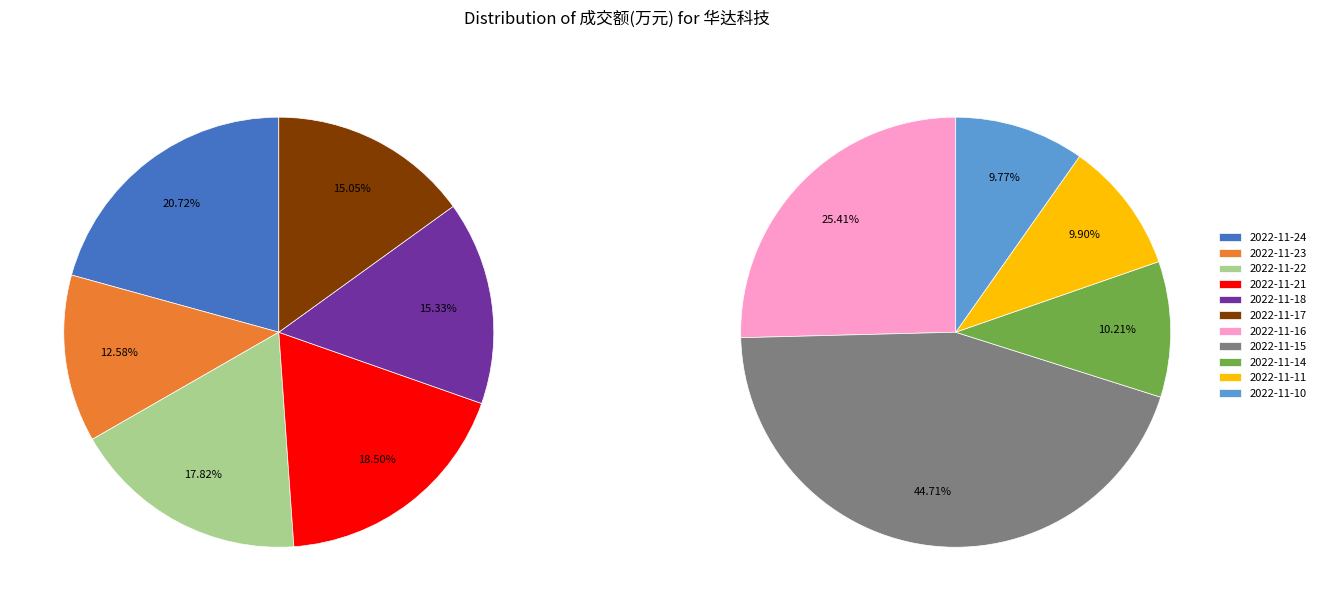

Is there any slice that represents more than half of the pie?

No